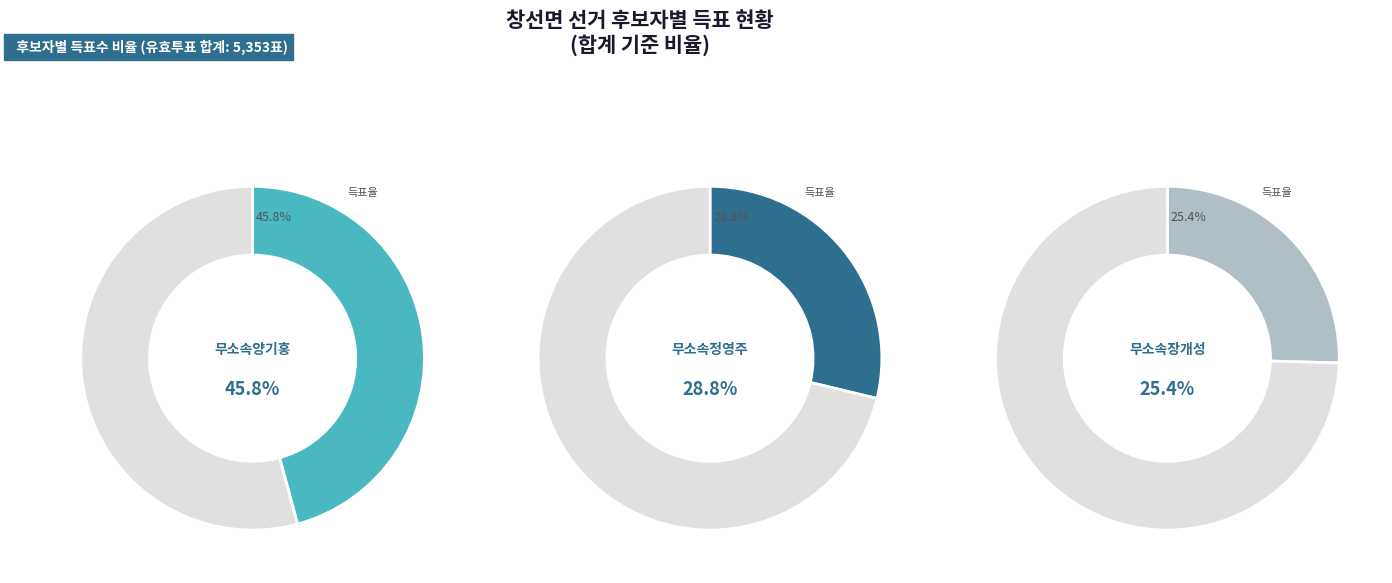

Do 무소속장개성 and 무소속양기홍 together represent more than half of the pie?

Yes